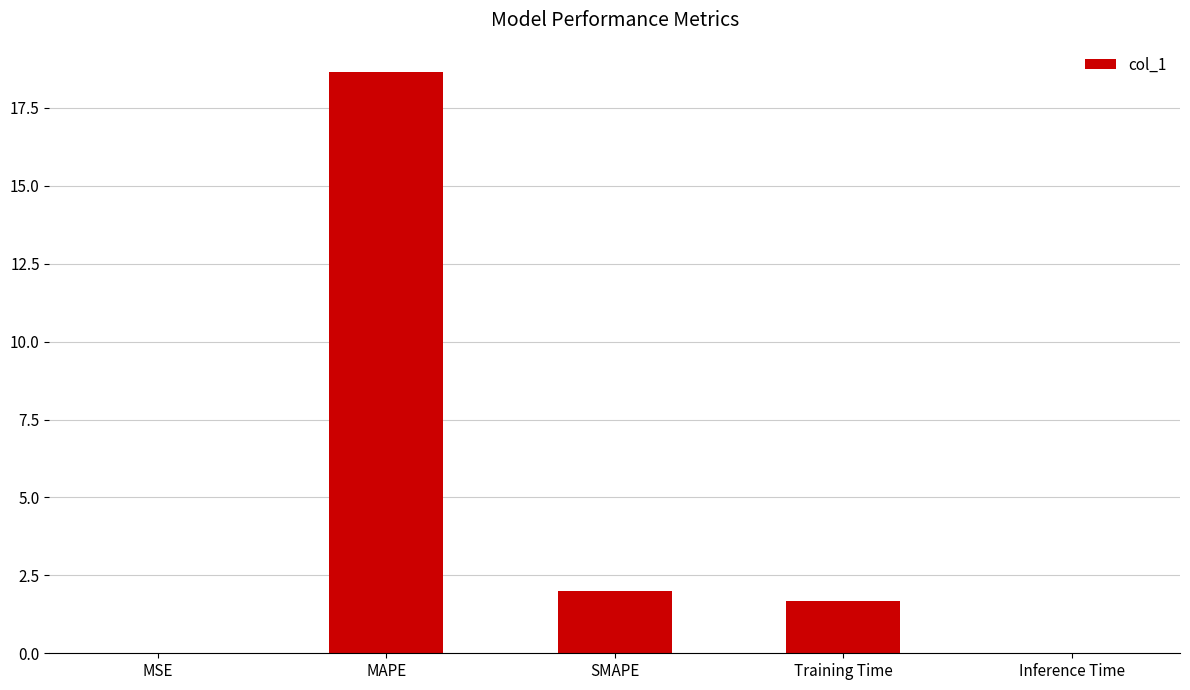

Is it true that the value at MAPE is 18.7?

True